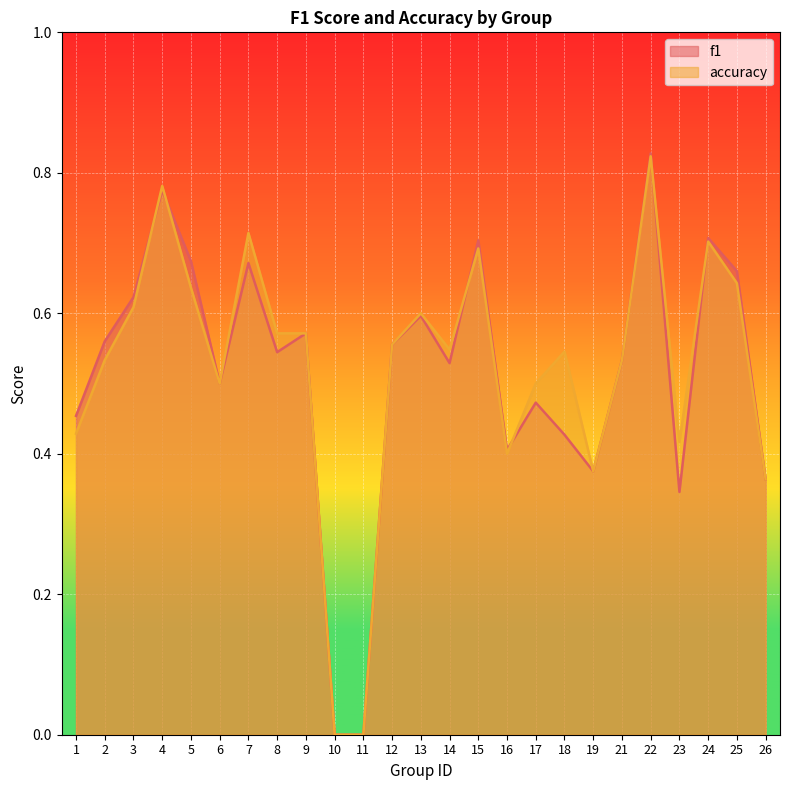

At which category does accuracy reach its first local peak?

4